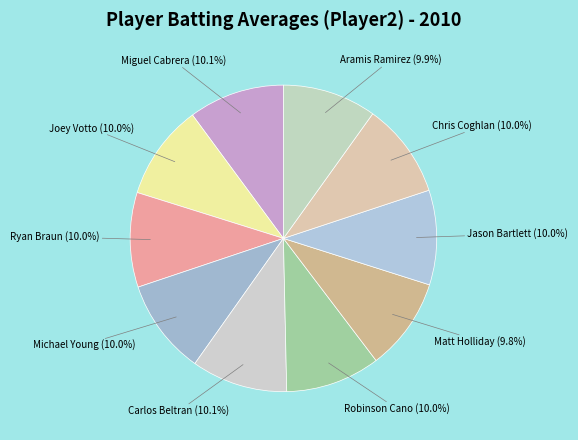

What percentage do Robinson Cano and Michael Young together represent?

20.0%